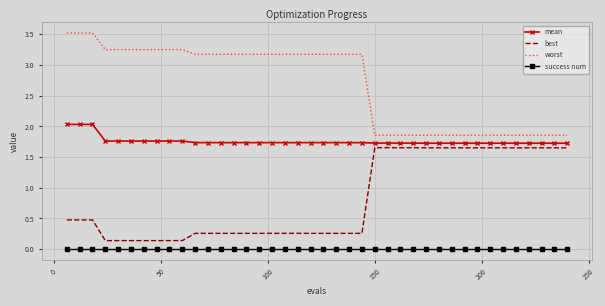

True or false: success num and best intersect in this chart.

False